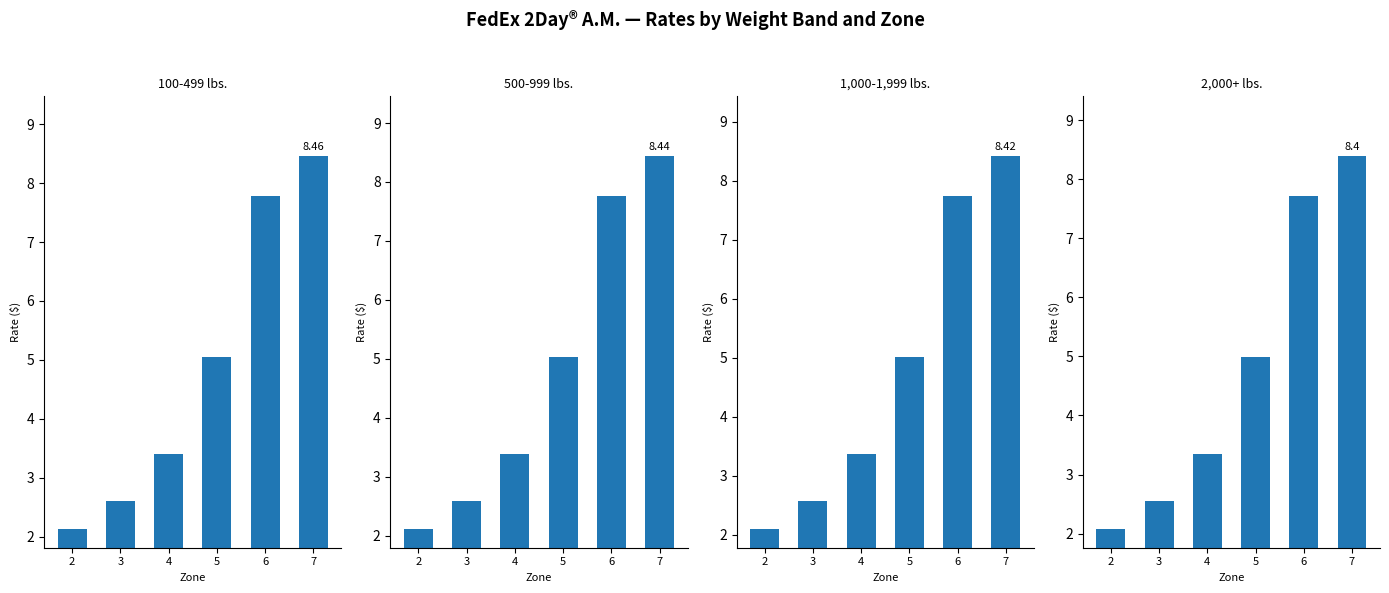

What is the approximate value of 100-499 lbs. at 3?

2.6